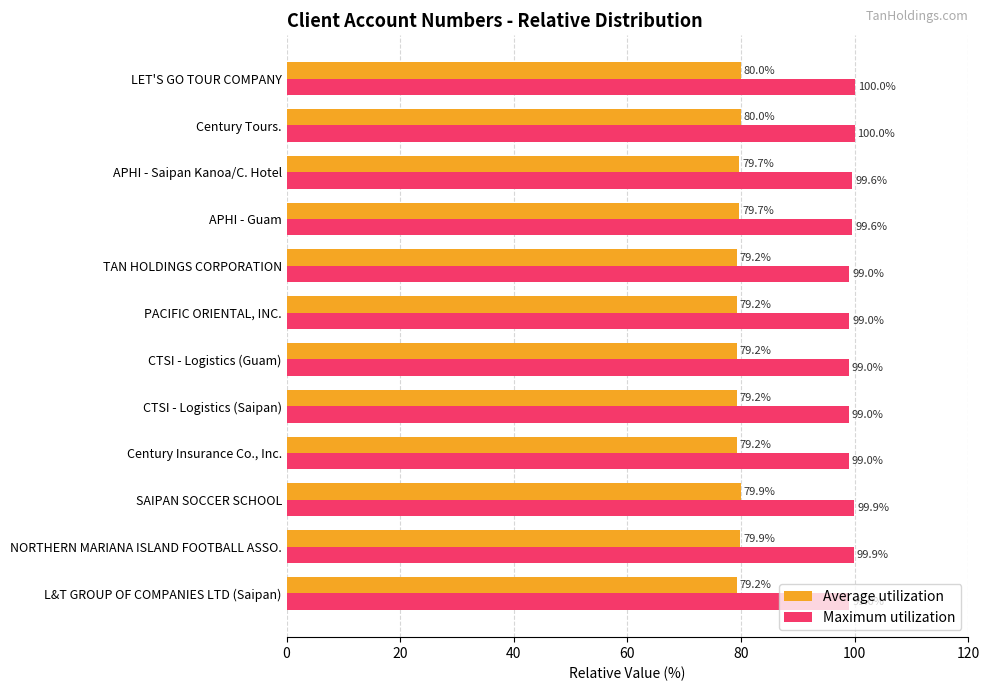

List the series in order of their peak value, highest first.

Maximum utilization, Average utilization